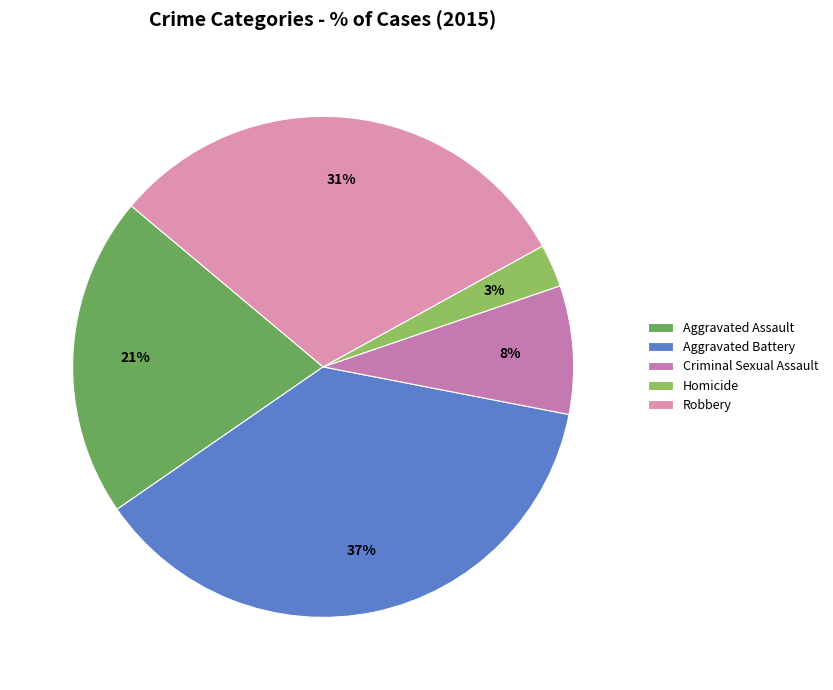

Combined, do Homicide and Robbery account for over 50%?

No